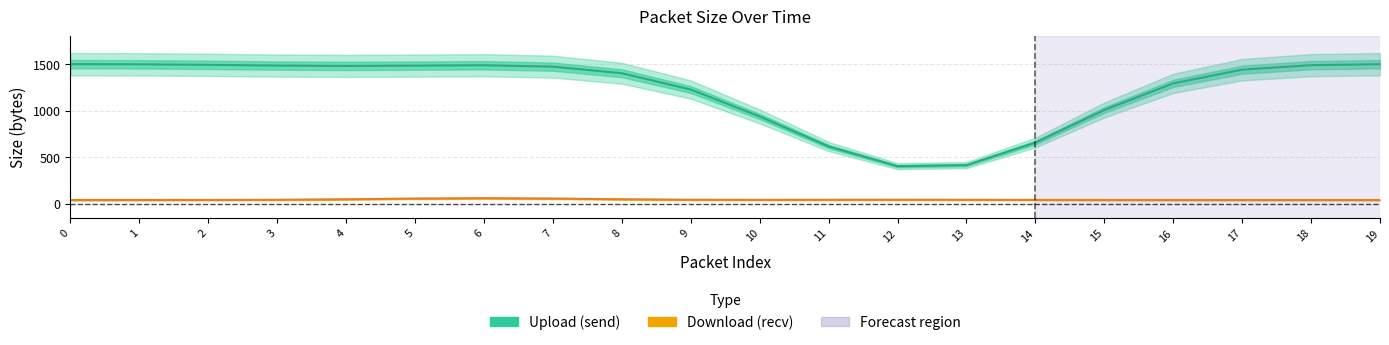

Which series changed the most between 17 and 19?

upload